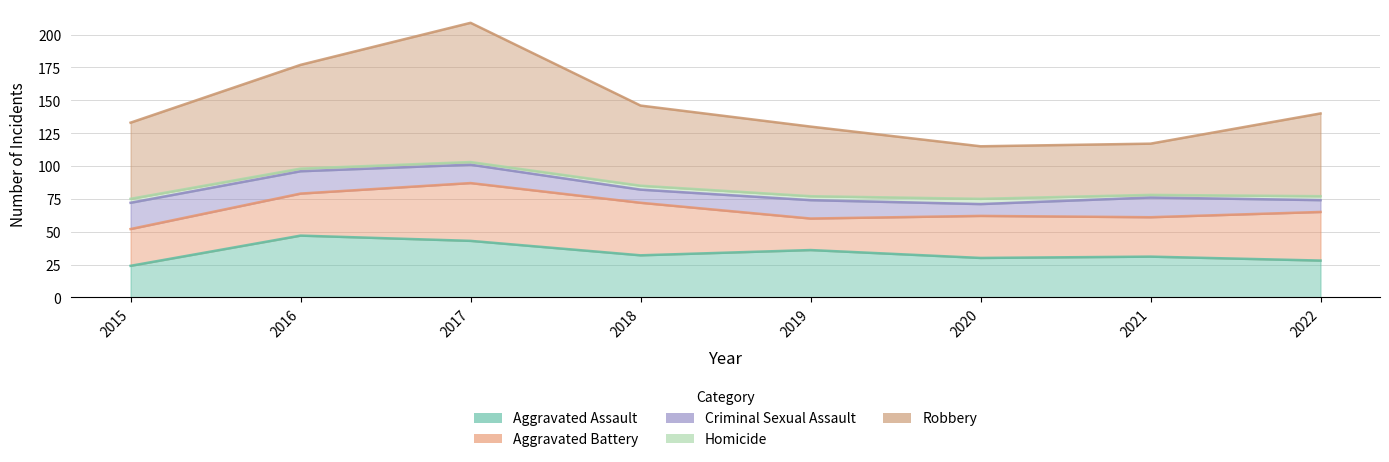

Which series has the largest total across all categories?

Robbery